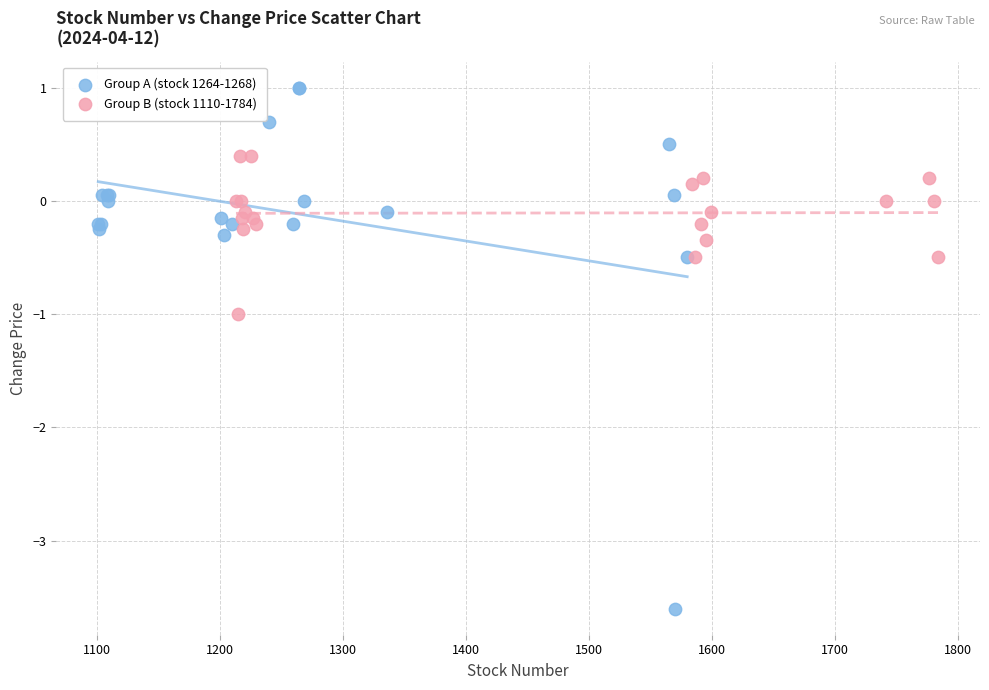

Which series has the largest Y range (max minus min)?

Group A (stock 1264-1268)